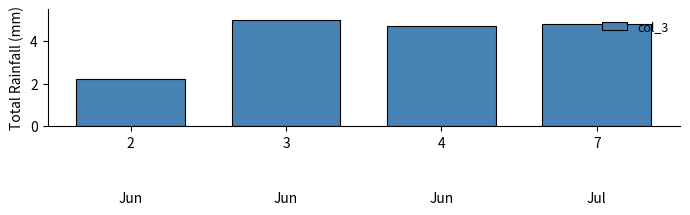

List the labels in order of value, largest first.

3, 7, 4, 2